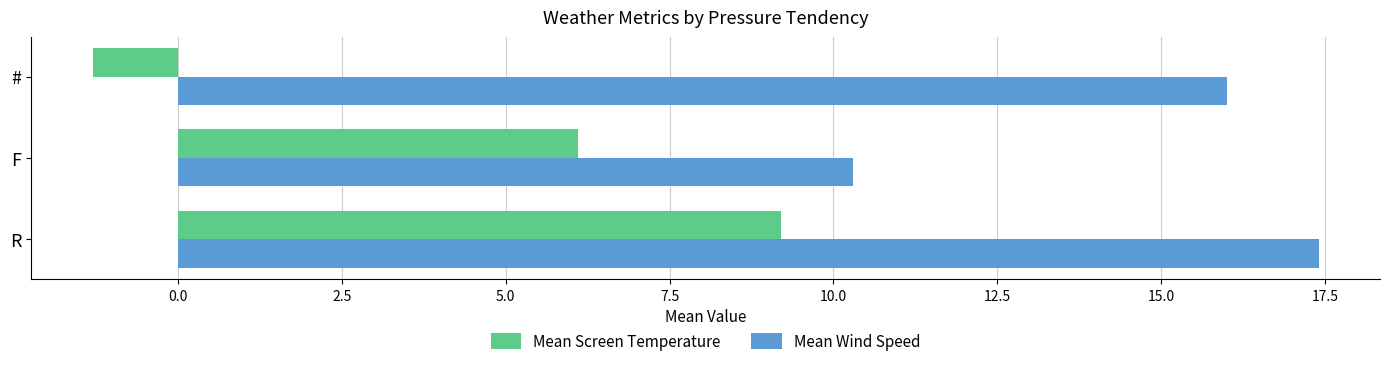

Rank the series at R from lowest to highest value.

Mean Screen Temperature, Mean Wind Speed